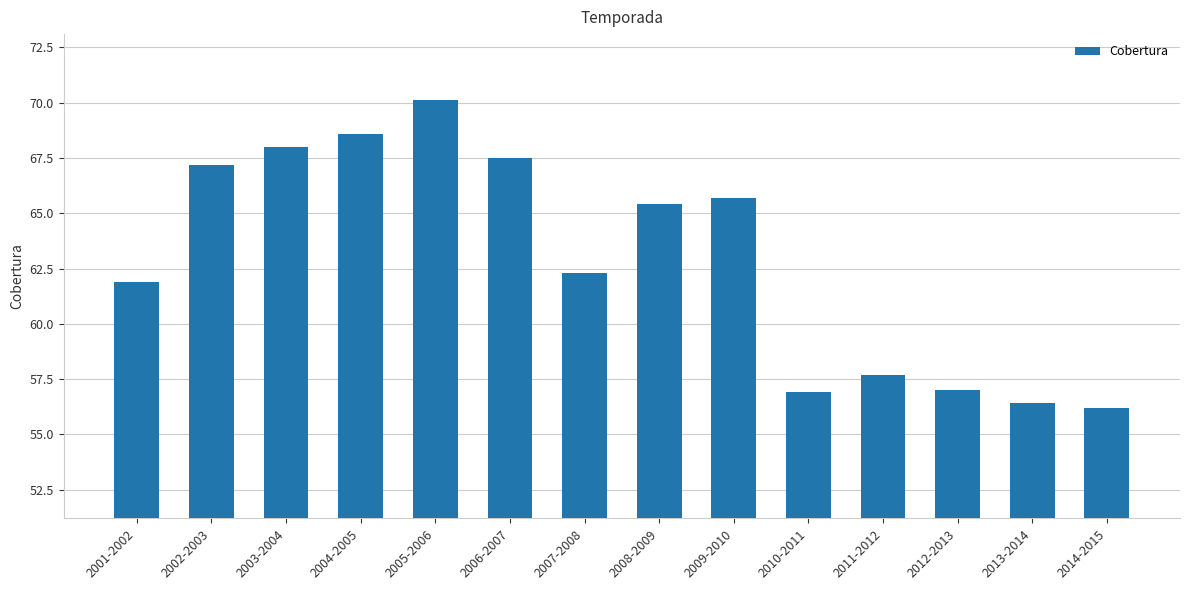

What is the difference between the second highest and minimum values?

12.4